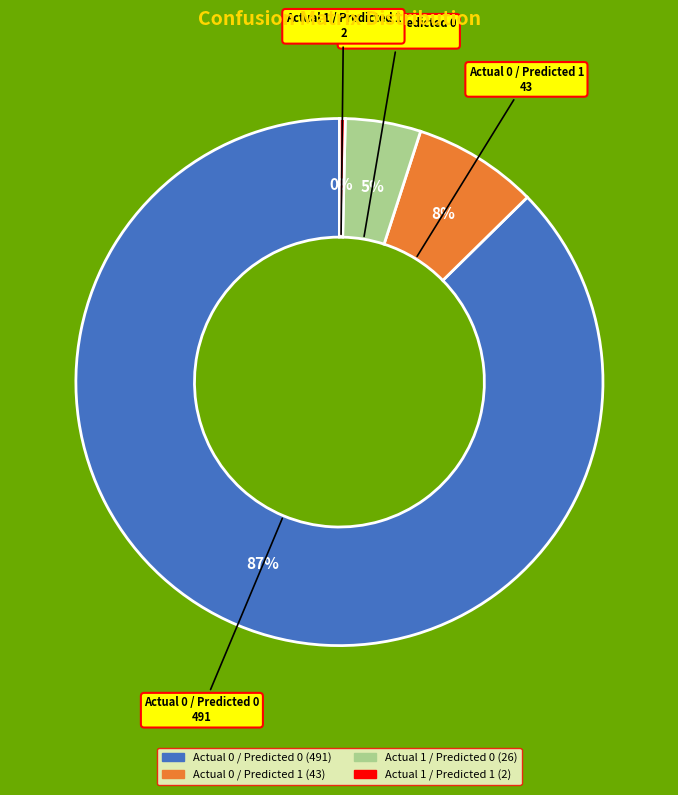

What is the smallest slice in the pie chart?

Actual 1 / Predicted 1